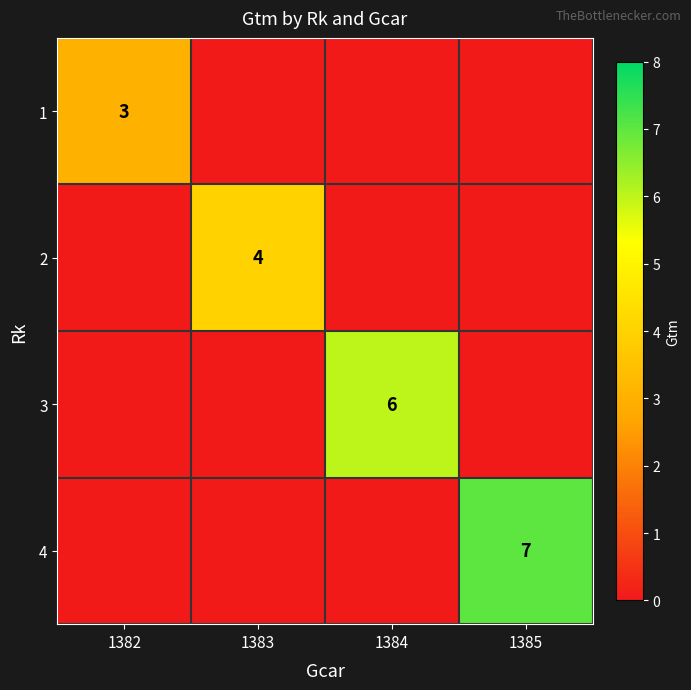

Between 1382 and 1385, which is larger?

1382